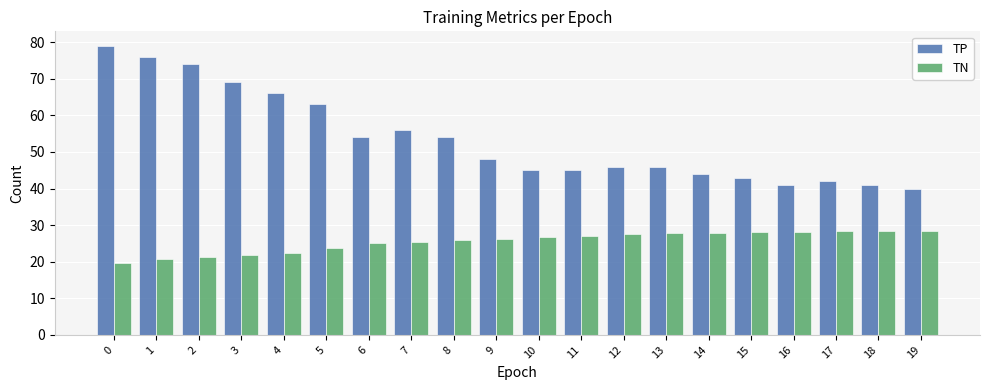

Count the number of categories in the chart.

20